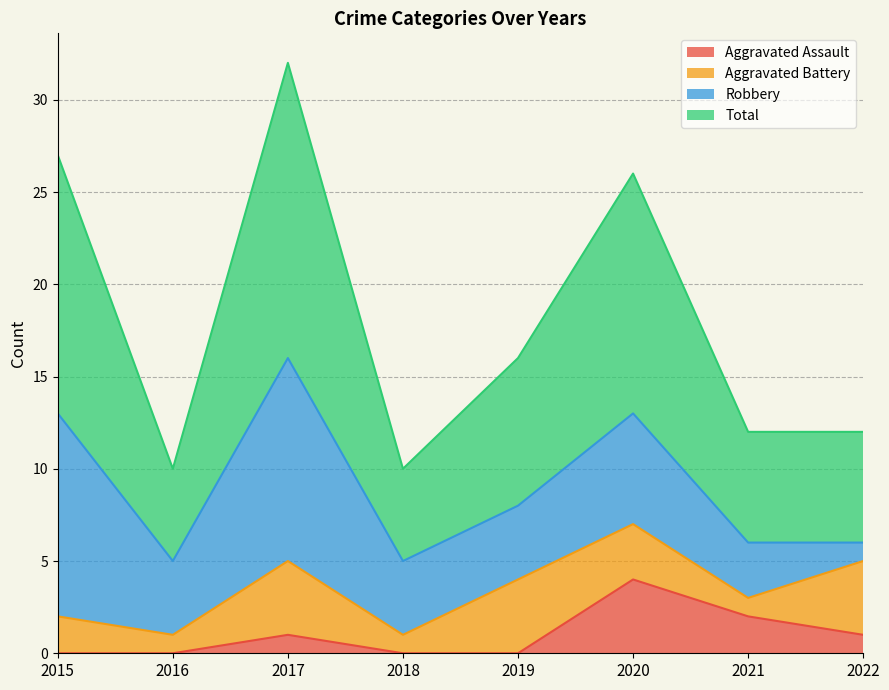

What is the difference between the highest and lowest values at 2018?

10